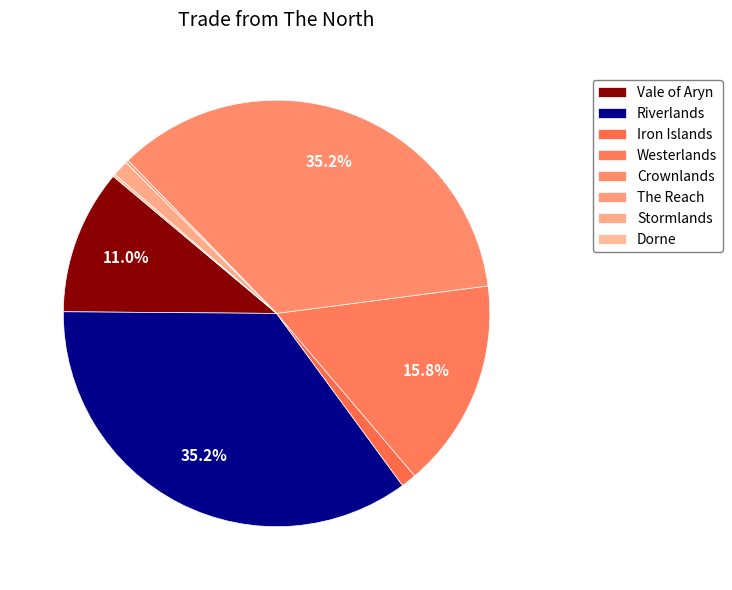

Combined, do Dorne and Crownlands account for over 50%?

No